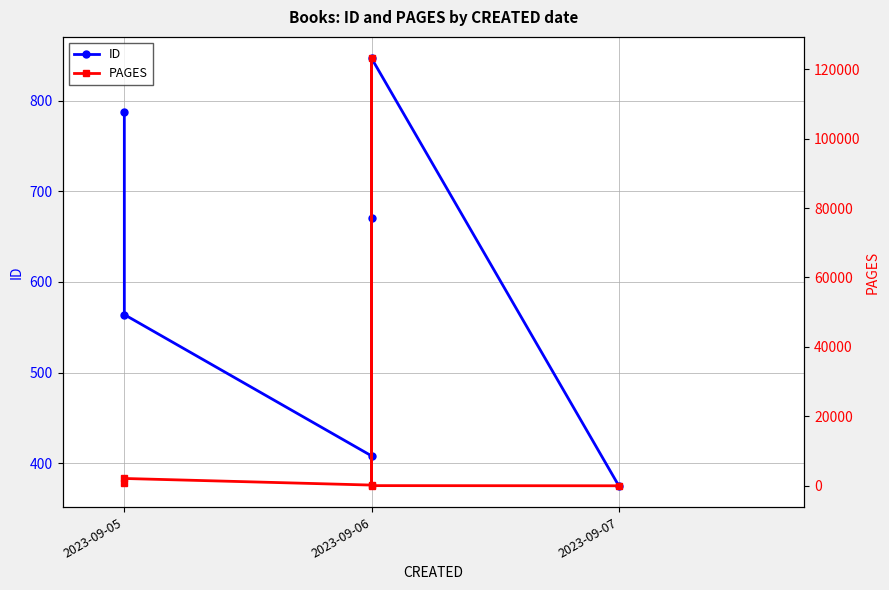

What is the spread (max minus min) of values at 2023-09-06?

195